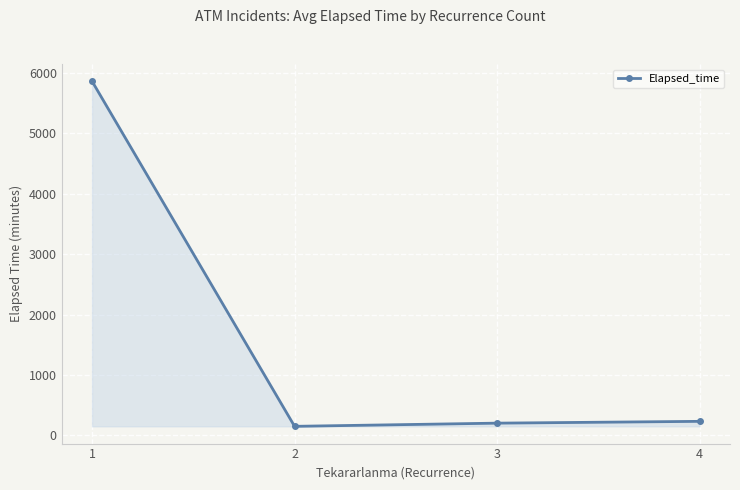

What is the value of the 1st point from the left?

5861.5